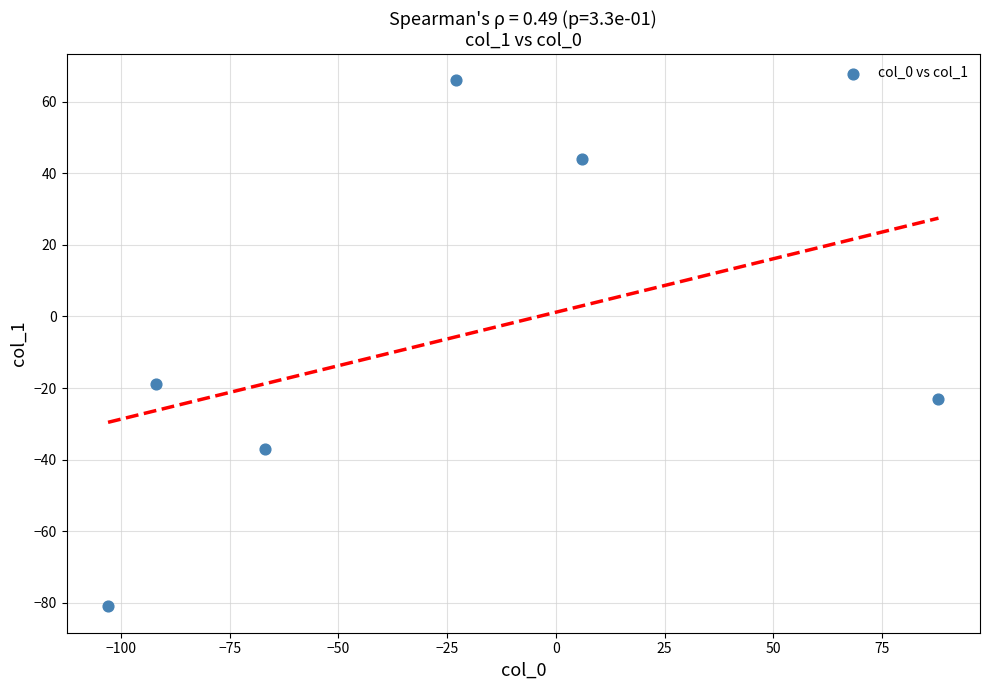

What Y value in the scatter plot is closest to -7?

-19